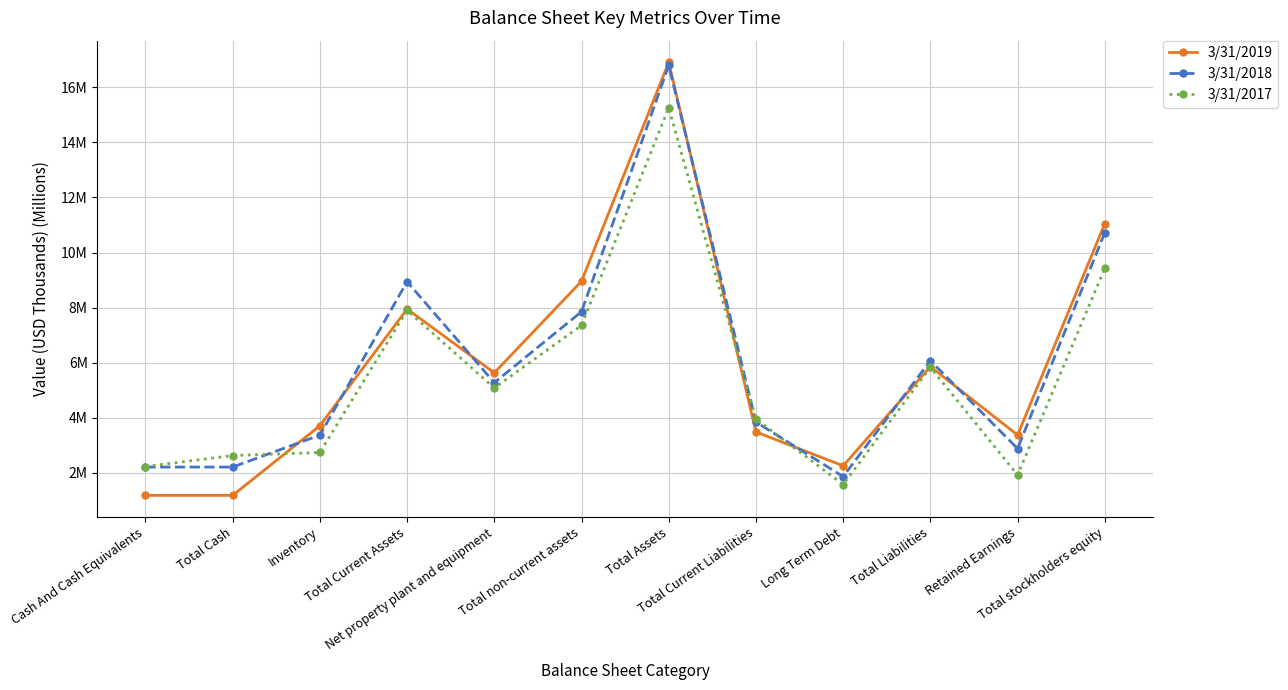

At how many categories does at least one series exceed 14?

1